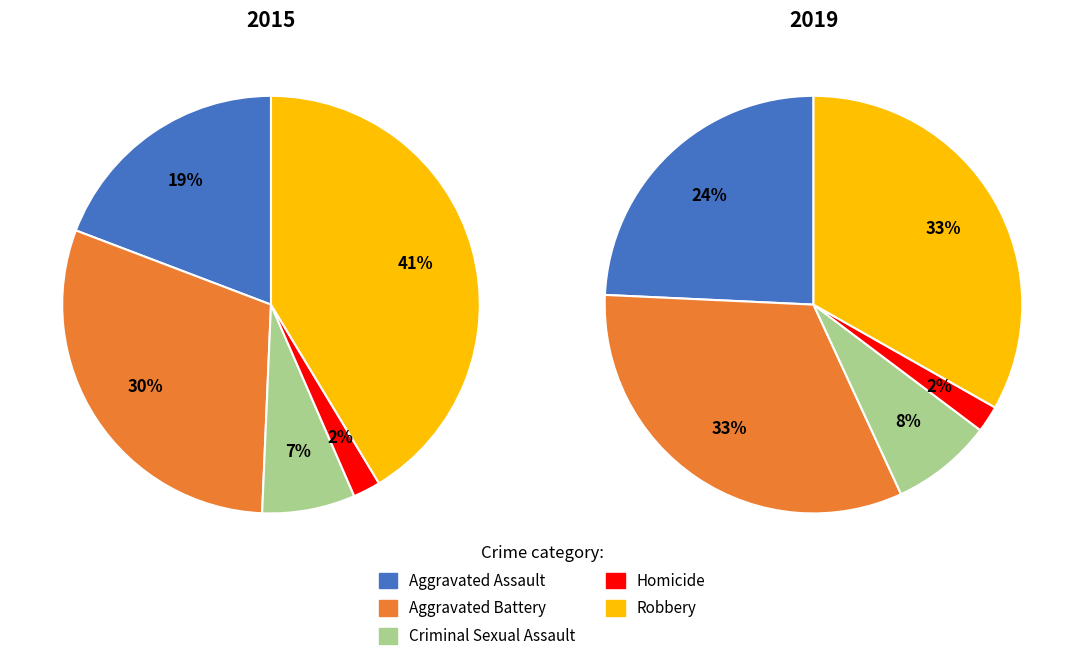

To the nearest percent, what is the average slice percentage?

20%